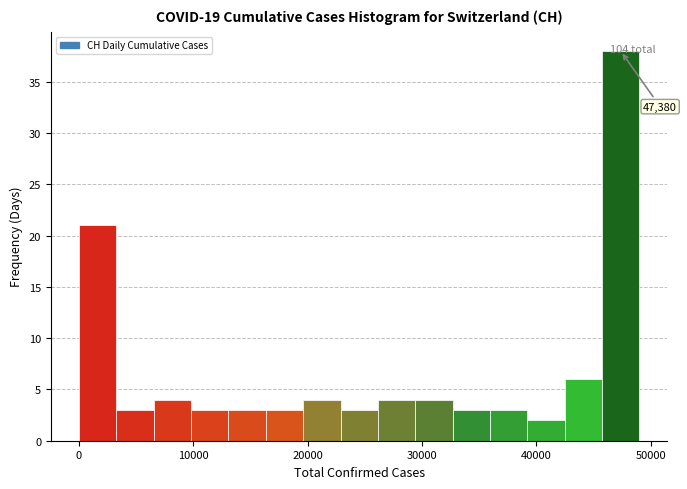

Read against the x-axis, roughly where is the centre of the tallest bar?

47000